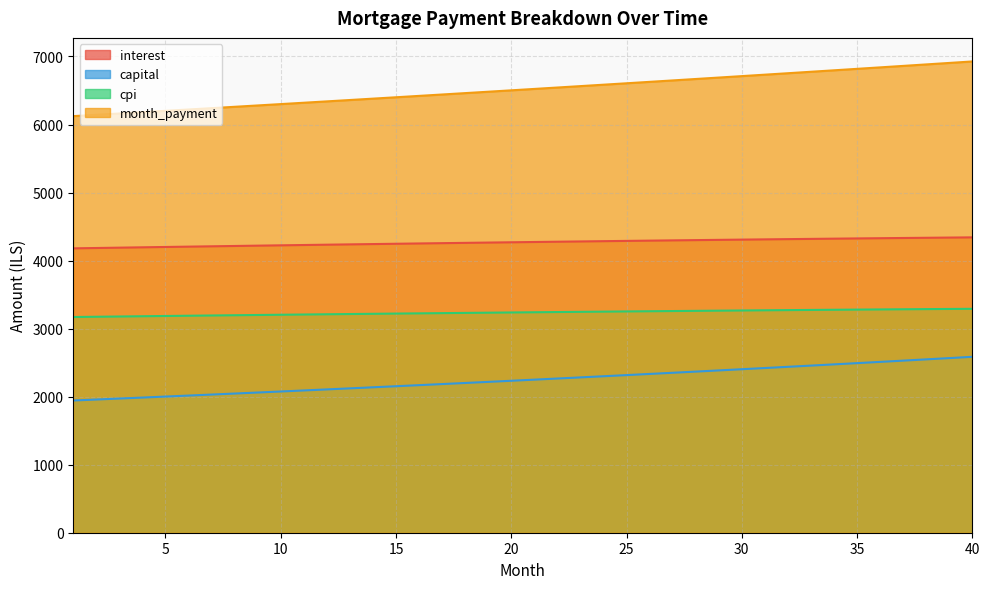

Rank the series by their maximum value, from highest to lowest.

month_payment, interest, cpi, capital